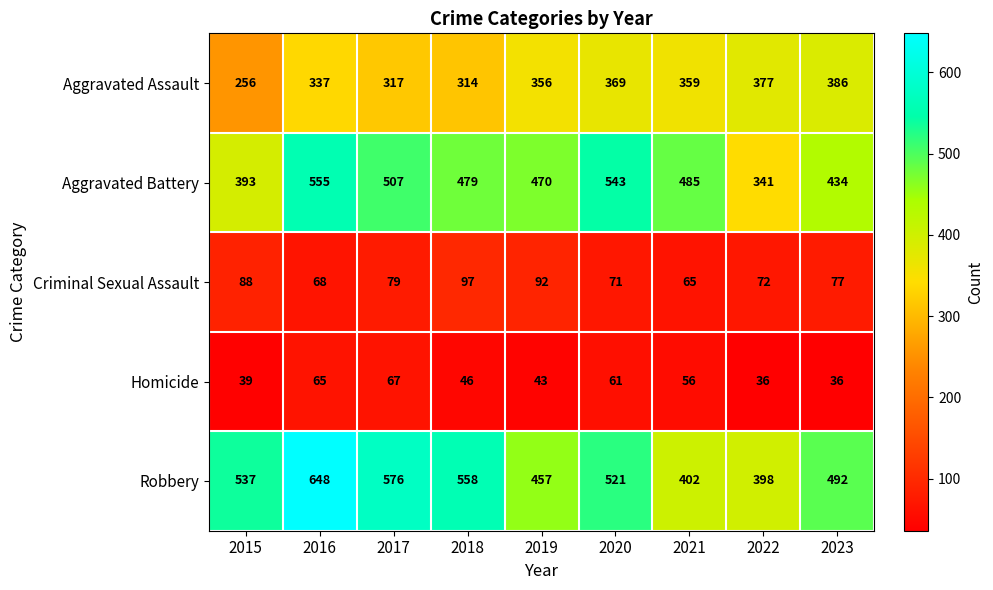

True or false: Aggravated Battery has a value of 476 at 2022.

False